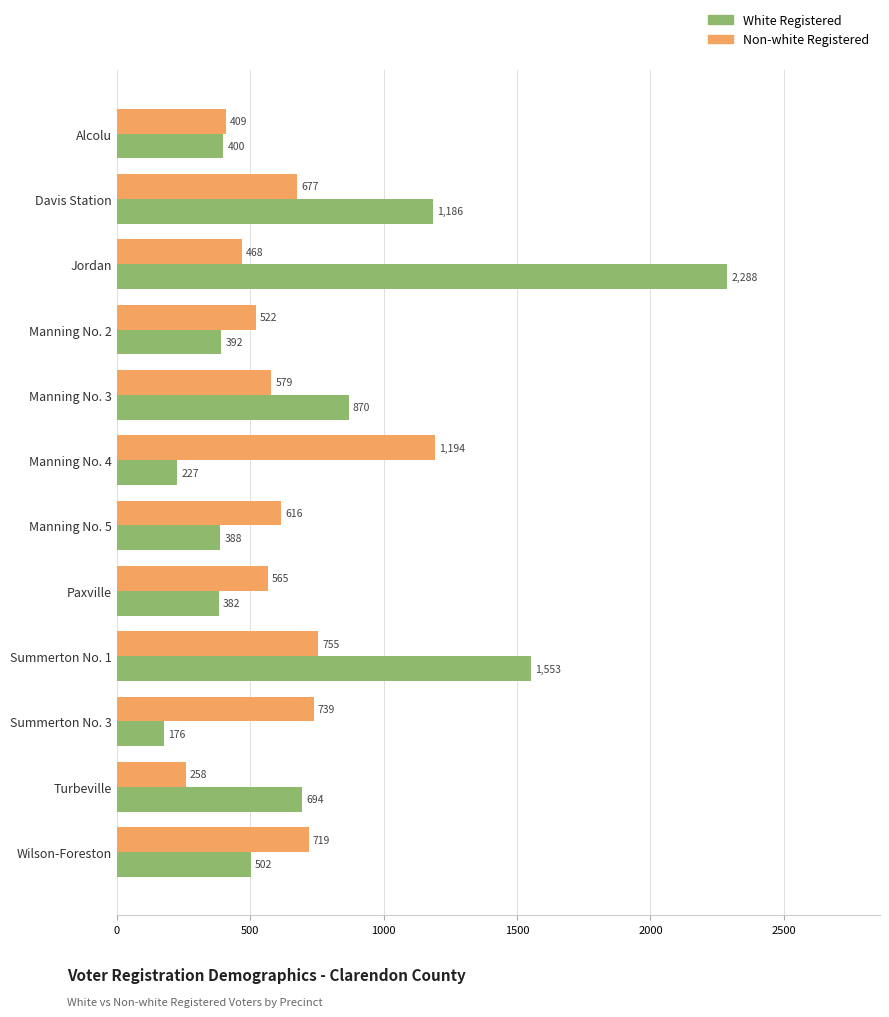

What is the difference between the maximum and minimum values in the White Registered series?

2112